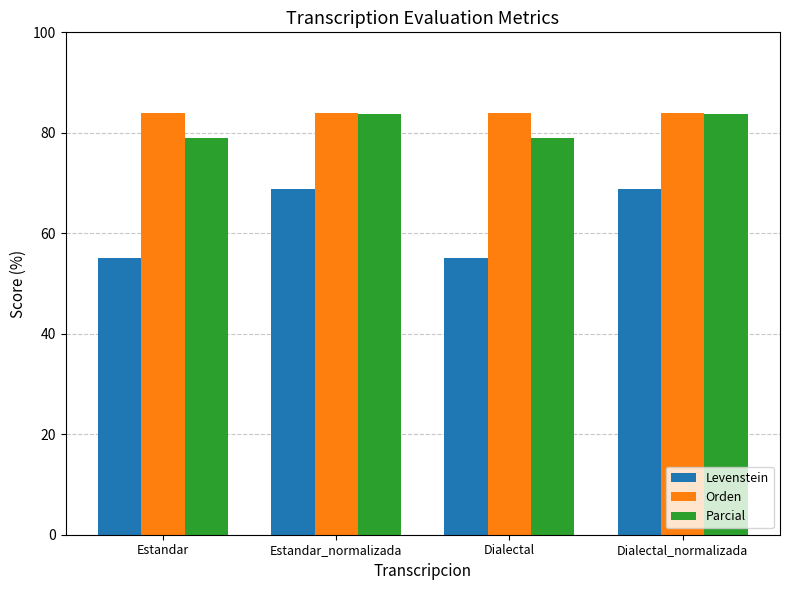

Does the chart contain any negative values?

No